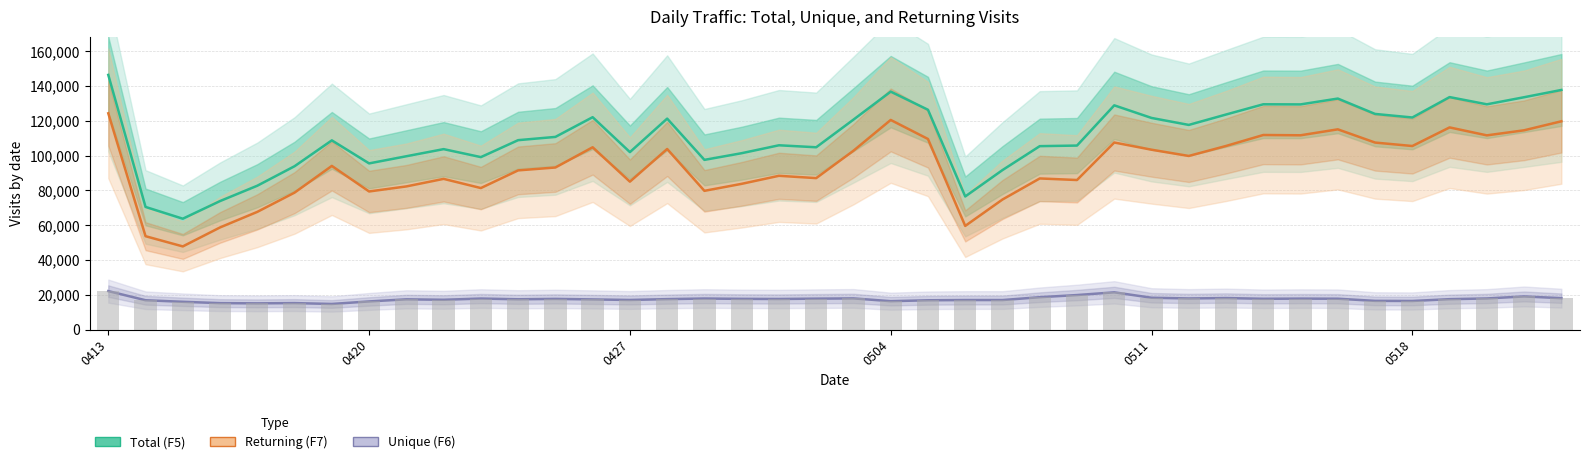

Are the bars horizontal?

No